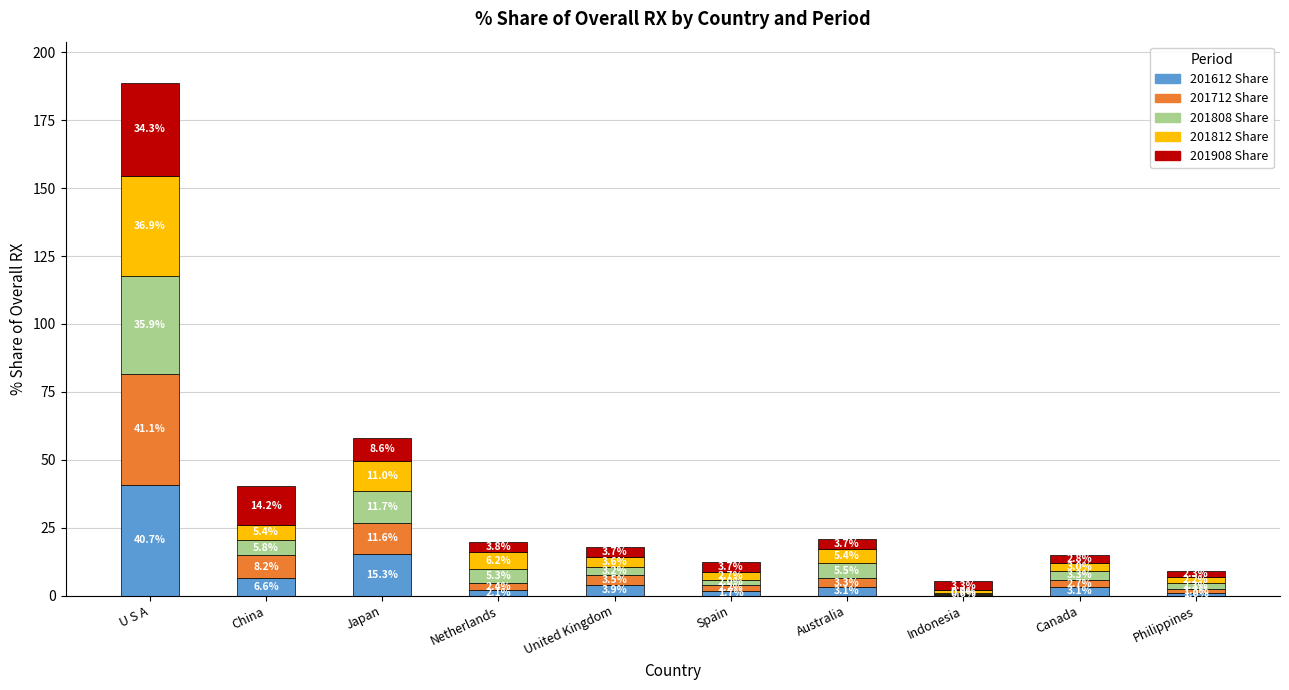

At which category is the sum across all series the highest?

U S A